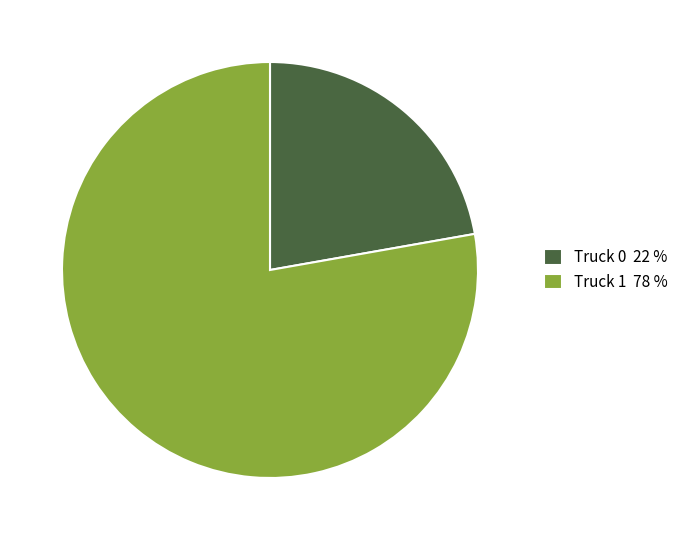

What is the smallest slice in the pie chart?

Truck 0